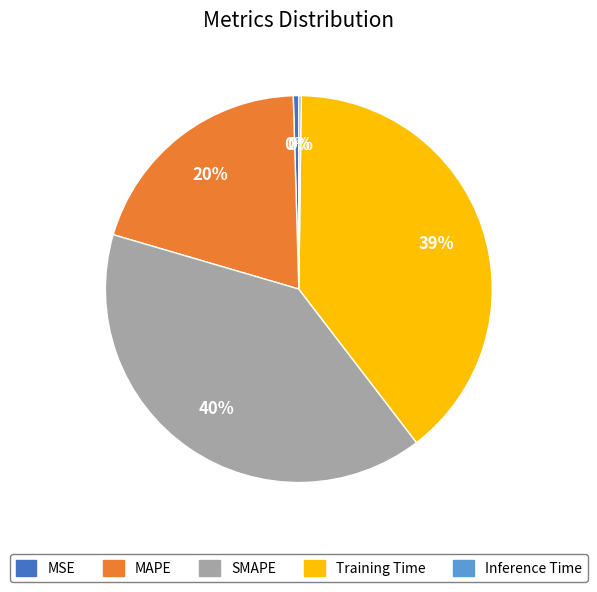

To the nearest percent, what is the average slice percentage?

20%